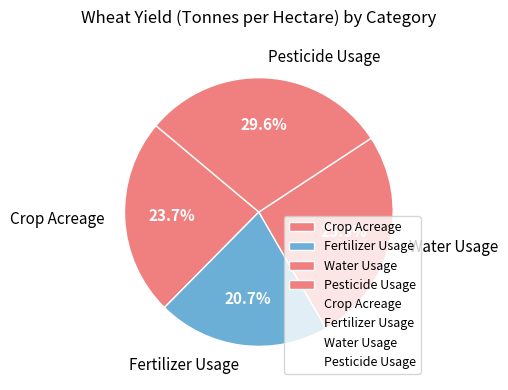

How many segments does this pie chart have?

4